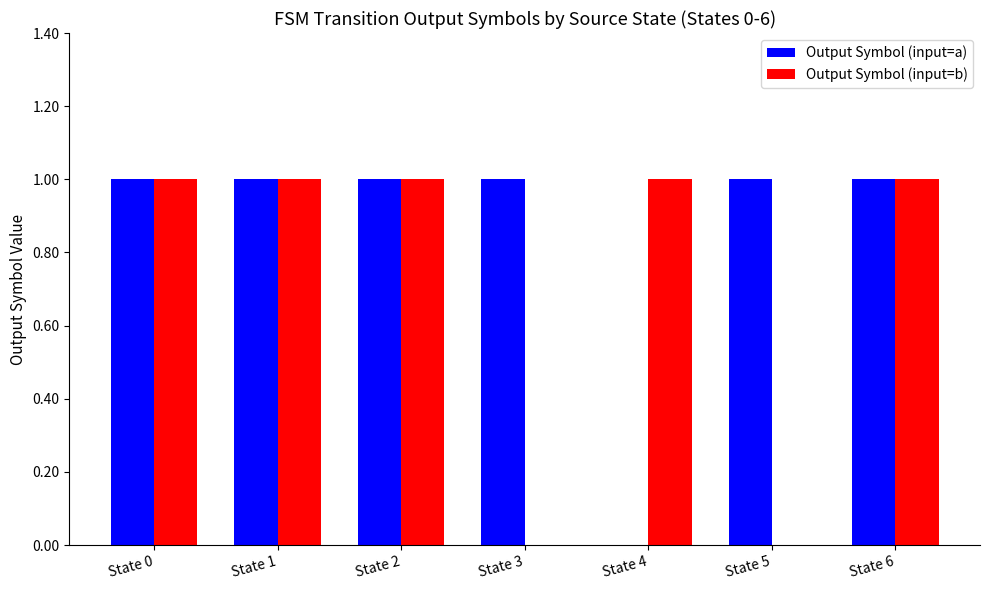

Is it true that Output Symbol (input=b) equals 1 at State 0?

True